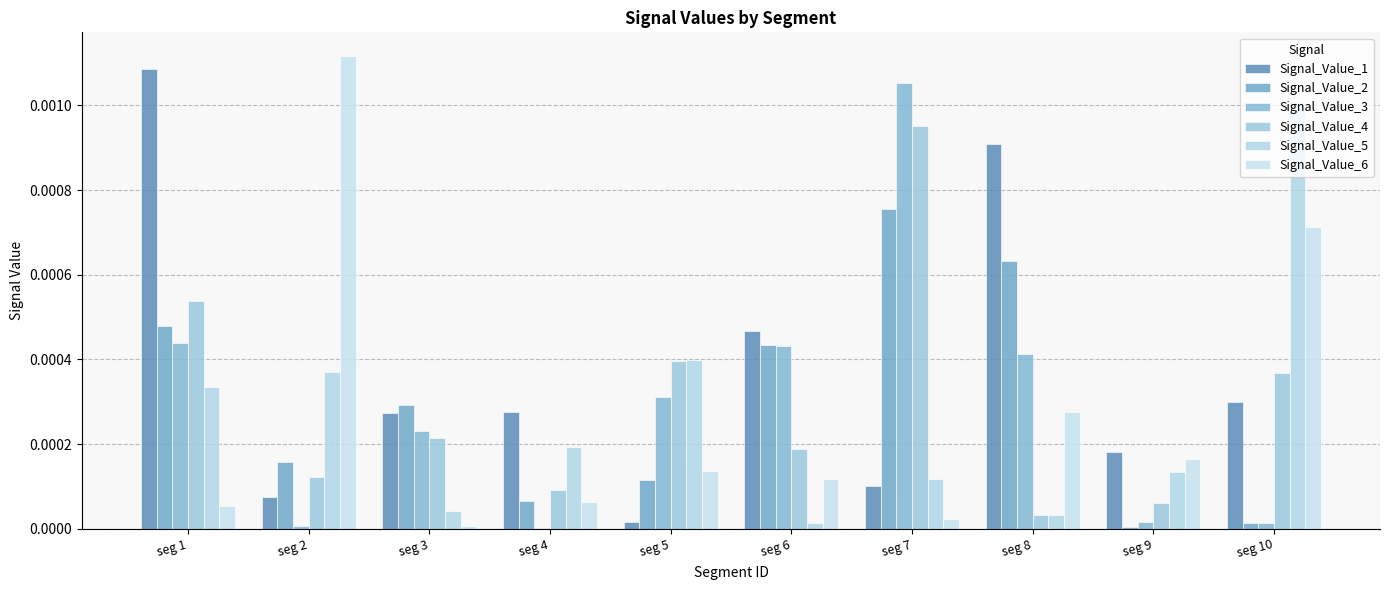

How many series are shown in this chart?

6